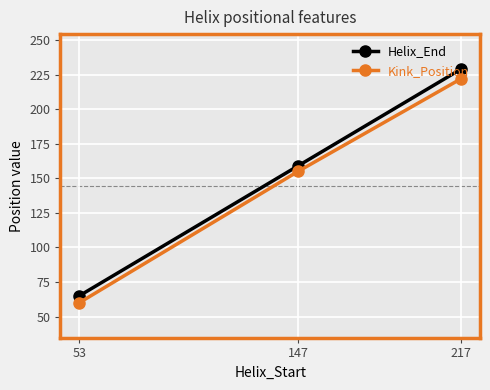

What are all the series names shown in the legend?

Helix_End, Kink_Position